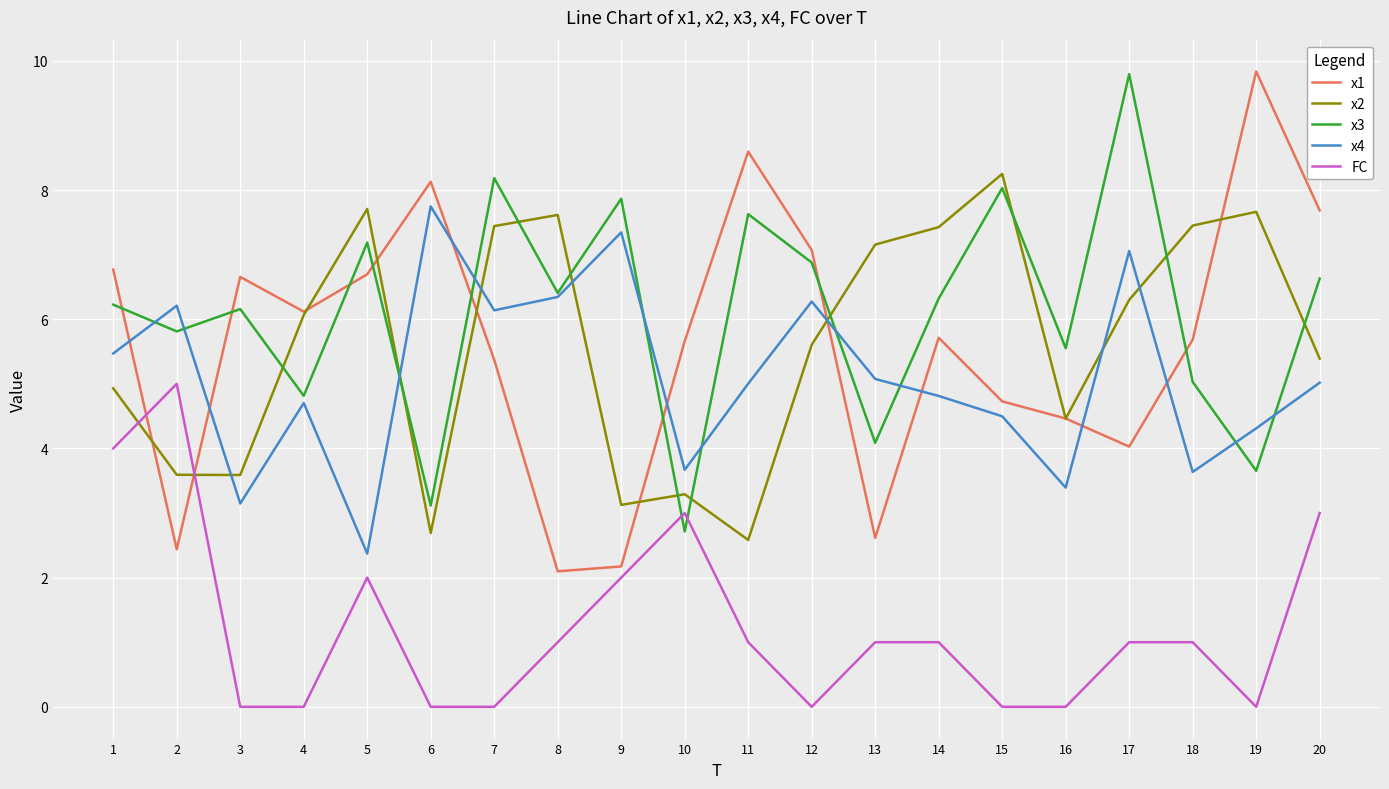

What are all the series names shown in the legend?

x1, x2, x3, x4, FC